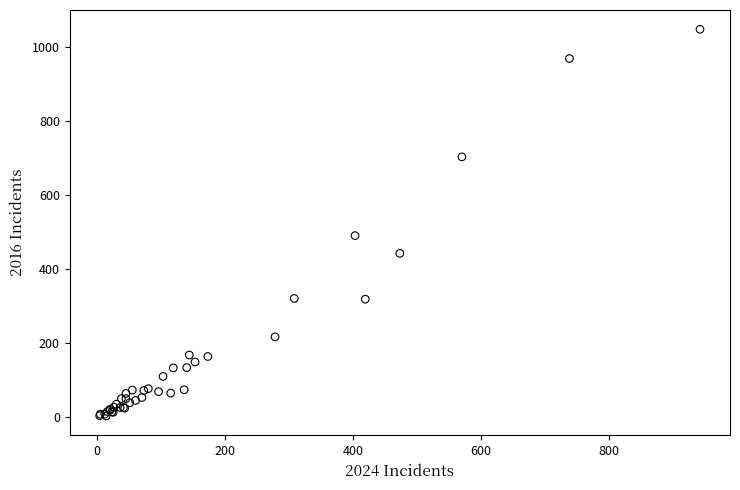

What Y value in the scatter plot is closest to 526?

491